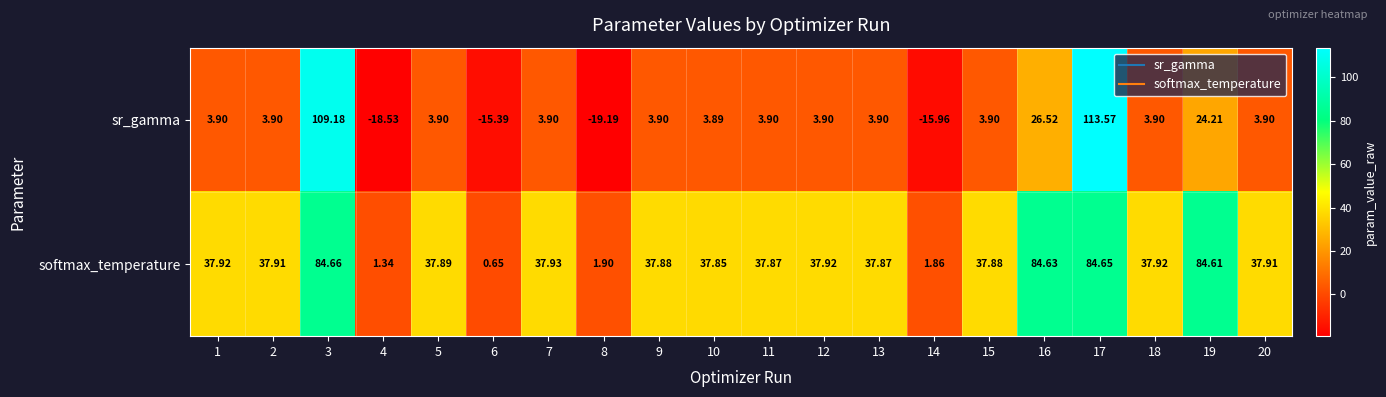

Which series has the largest total across all categories?

softmax_temperature